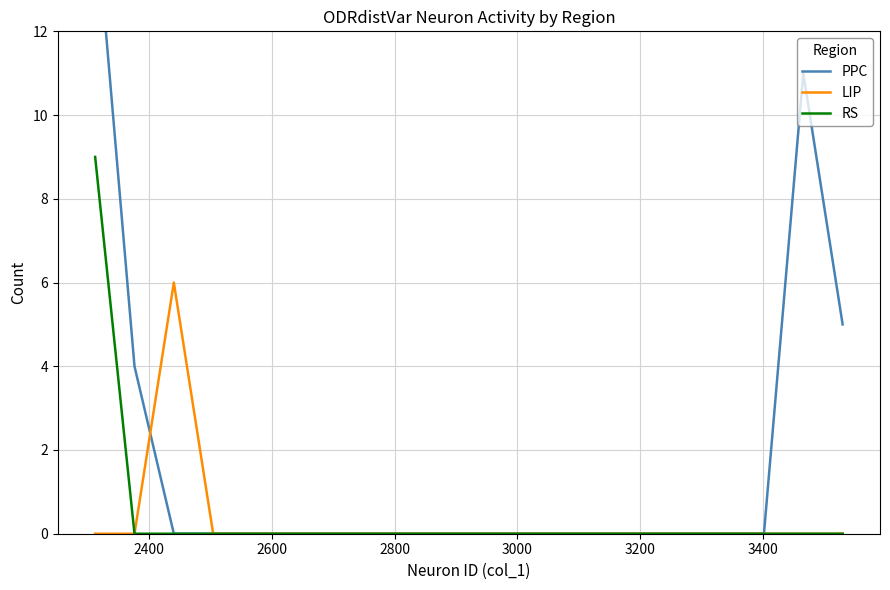

How many categories are shown in the chart?

20